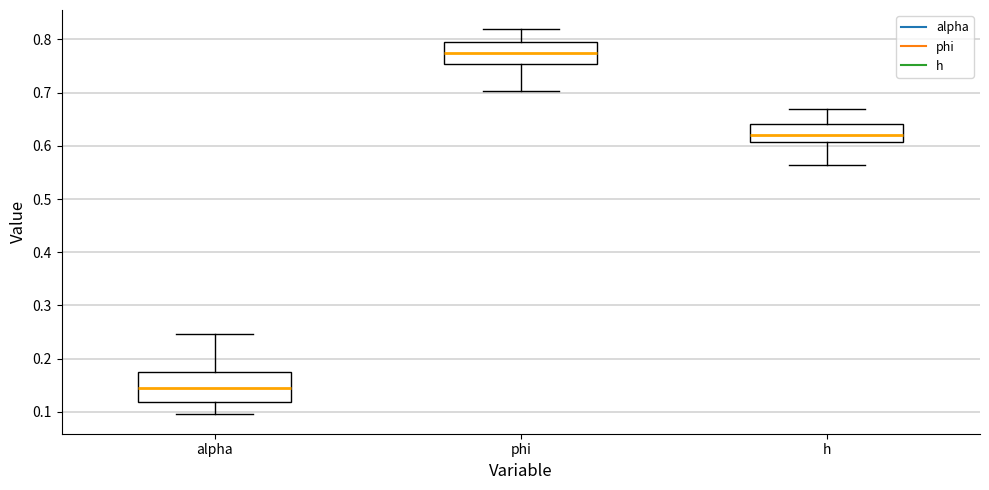

Reading left to right, read every box against the y-axis: the position of its median line, the range the box covers, and the ends of its whiskers. The values are not printed on the chart, so give them approximately, as read against the axis.

alpha: median 0.15, box 0.12 to 0.17, whiskers 0.10 to 0.25
phi: median 0.78, box 0.75 to 0.80, whiskers 0.70 to 0.82
h: median 0.62, box 0.61 to 0.64, whiskers 0.56 to 0.67